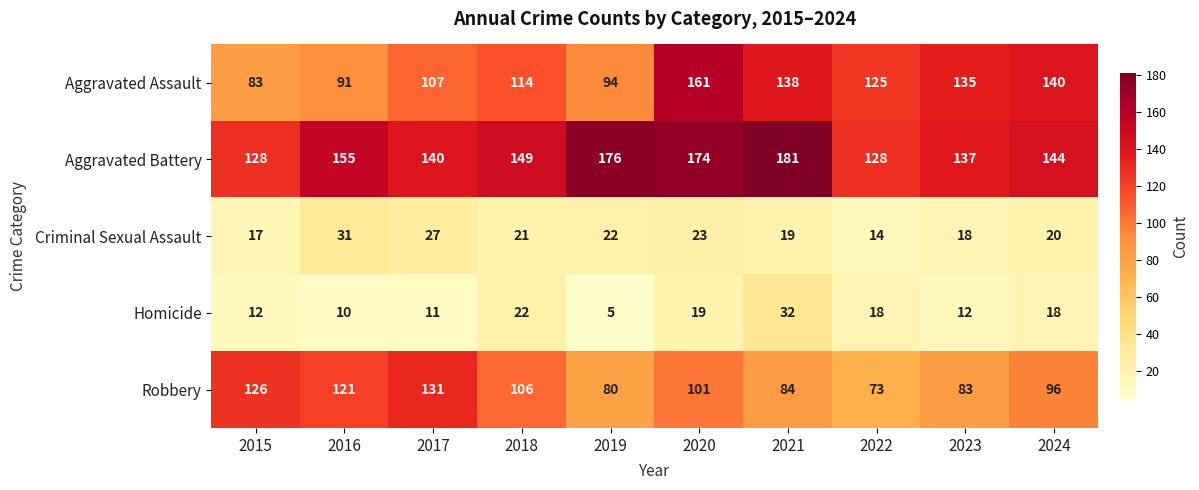

Rank the categories by Aggravated Assault value from lowest to highest.

2015, 2016, 2019, 2017, 2018, 2022, 2023, 2021, 2024, 2020